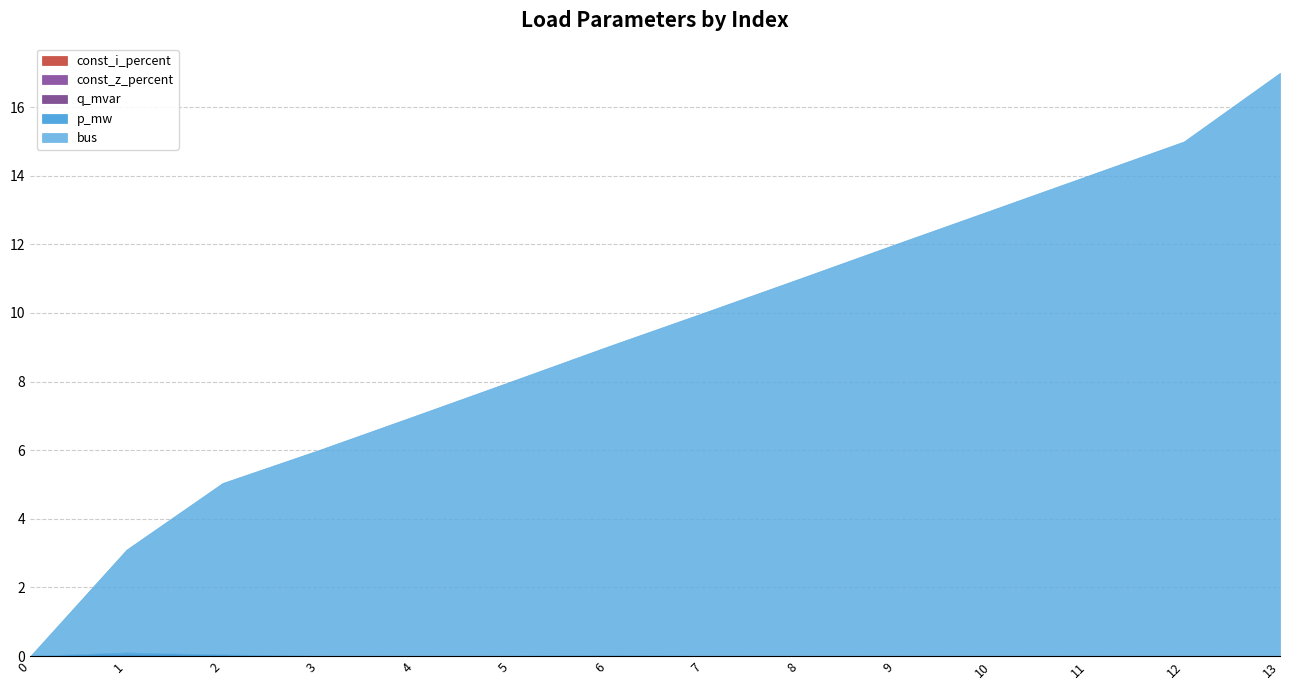

What are all the series names shown in the legend?

p_mw, q_mvar, bus, const_z_percent, const_i_percent